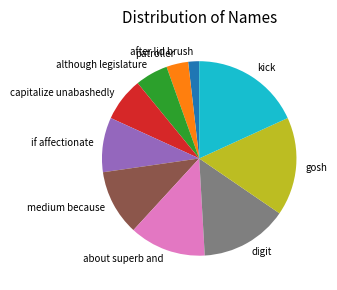

How many slices are in this pie chart?

10